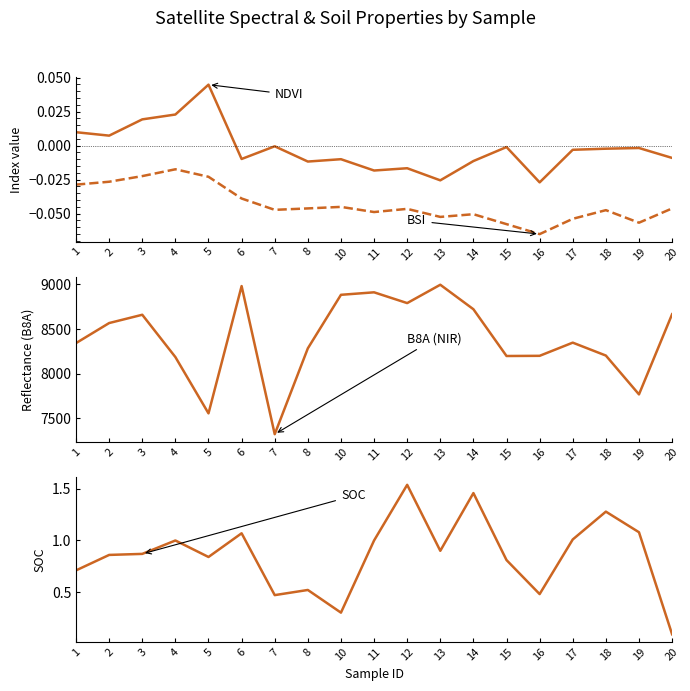

The B8A series shows 1840.8 at 2. True or false?

False